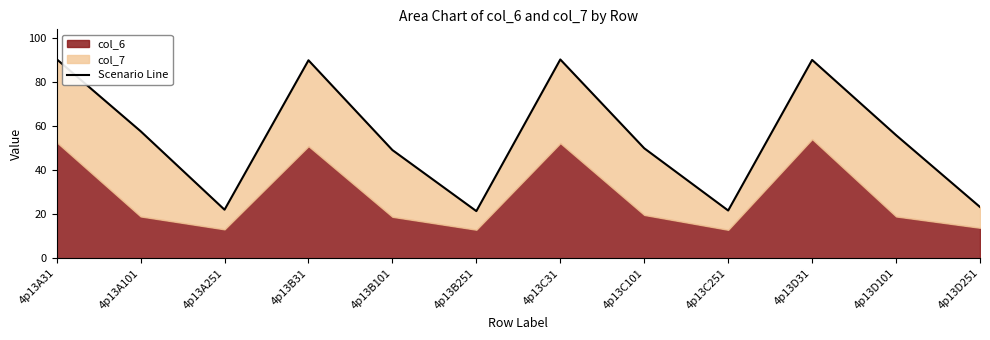

What is the label of the 4th point from the right?

4p13C251